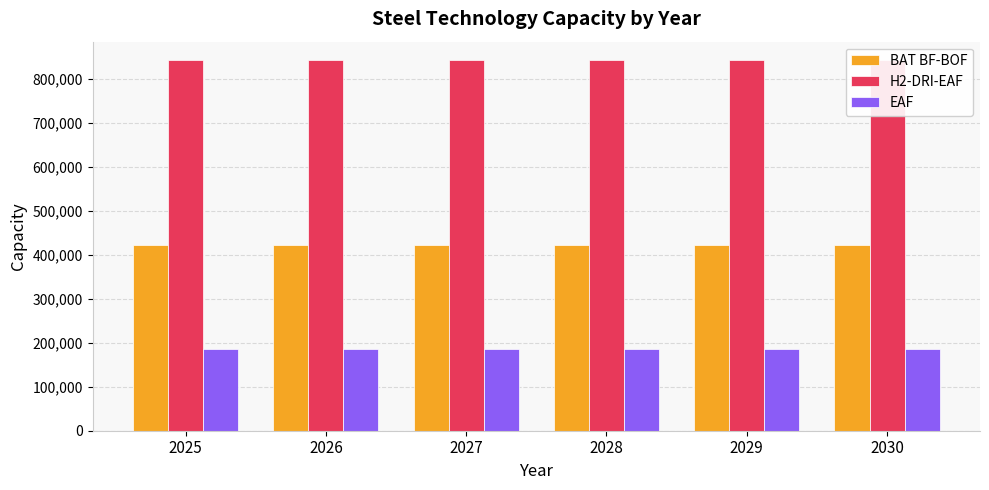

How many data points does each series have?

6